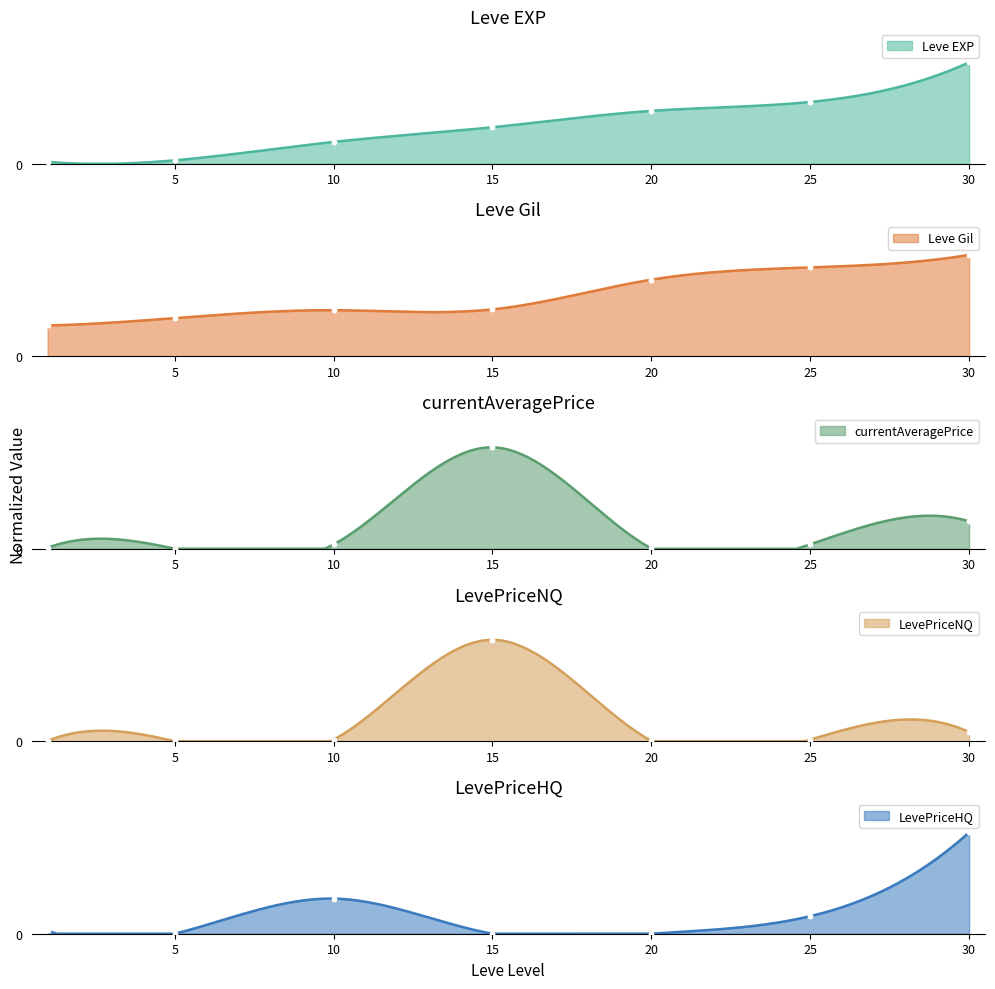

Is the value of currentAveragePrice at 15 greater than the value of Leve EXP at 5?

Yes